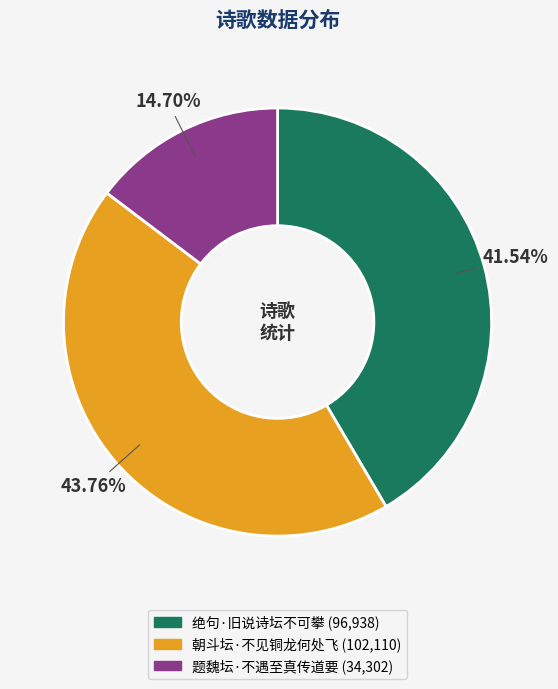

What percentage is the 朝斗坛·不见铜龙何处飞 slice, to the nearest percent?

44%